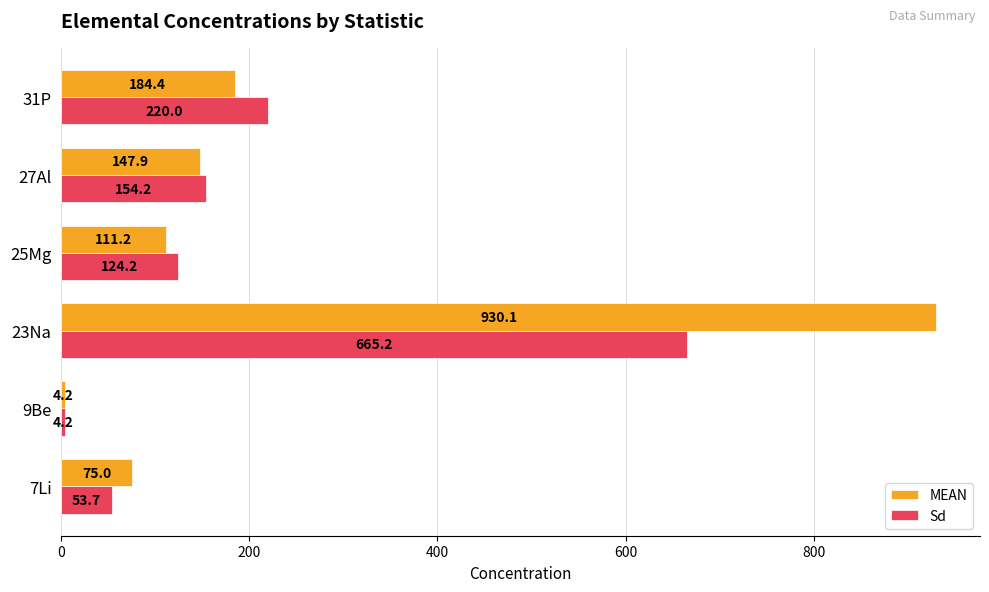

Which series has the largest total across all categories?

MEAN